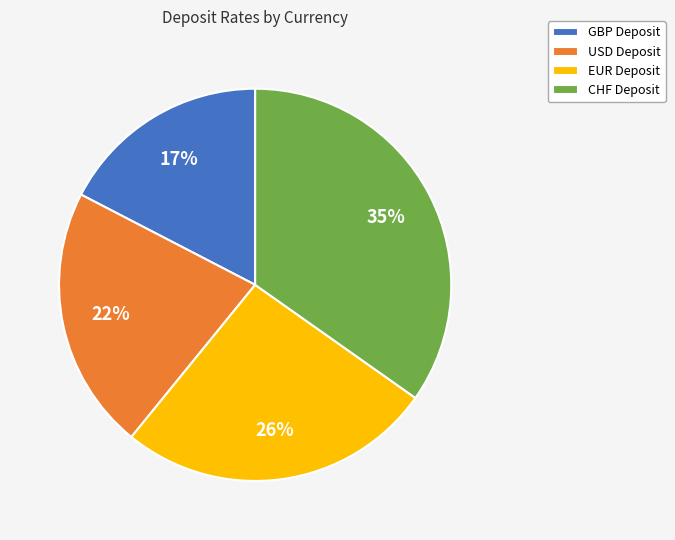

To the nearest percent, what portion does CHF Deposit represent?

35%